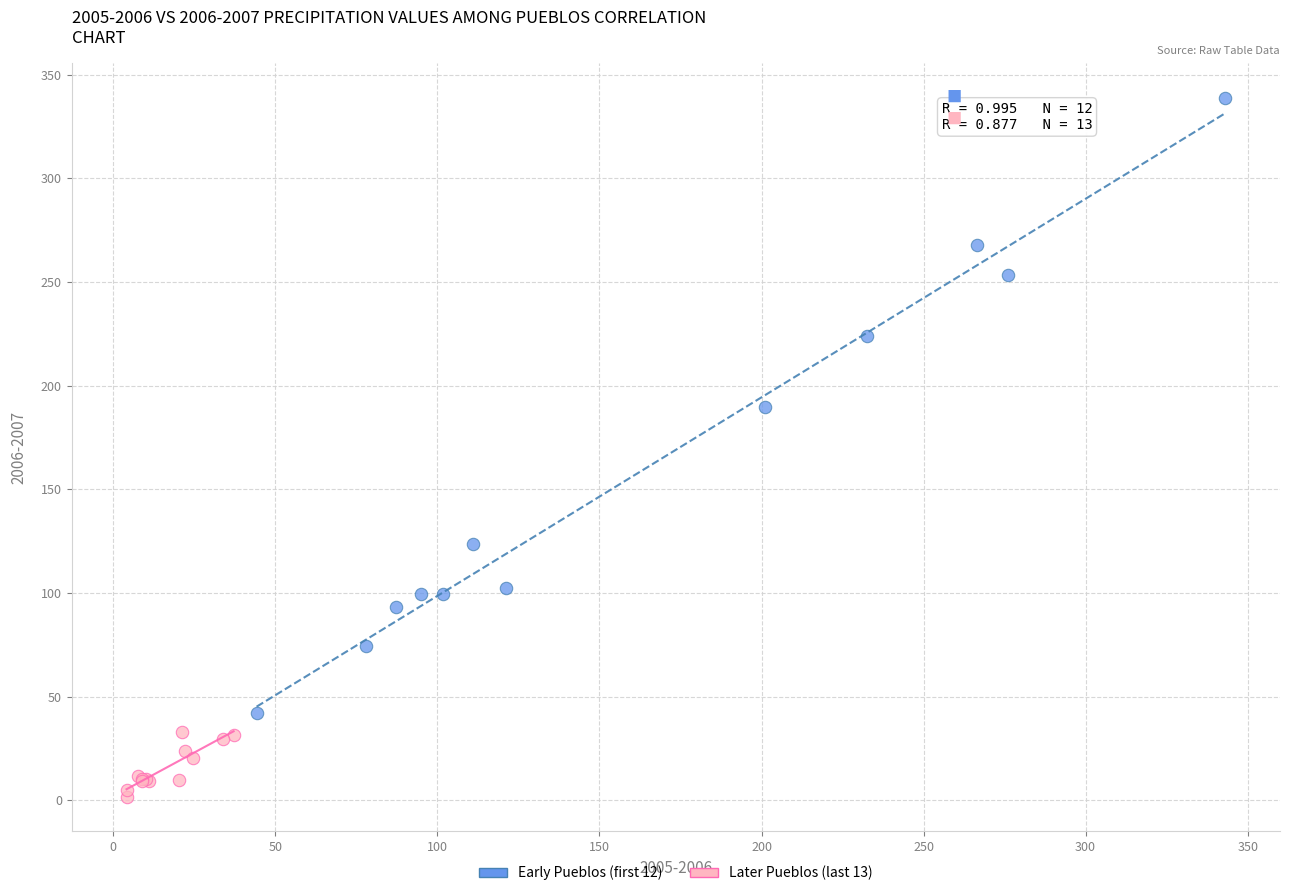

Which series reaches the minimum Y coordinate?

Later Pueblos (last 13)